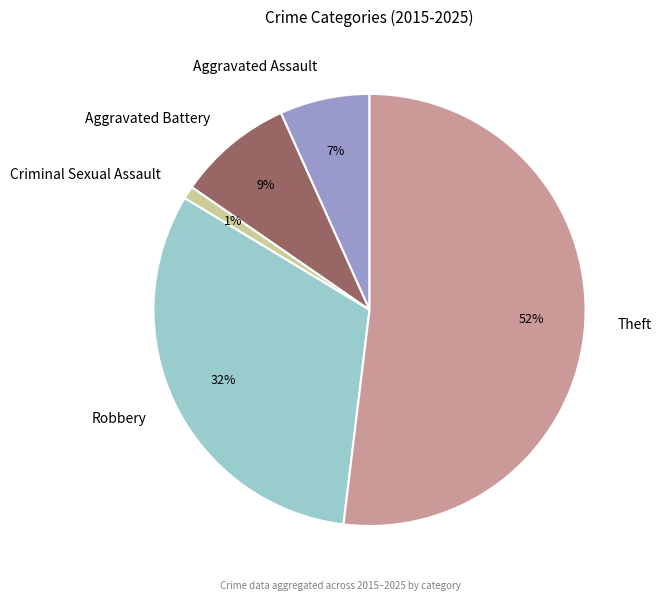

To the nearest percent, what is the average slice percentage?

20%